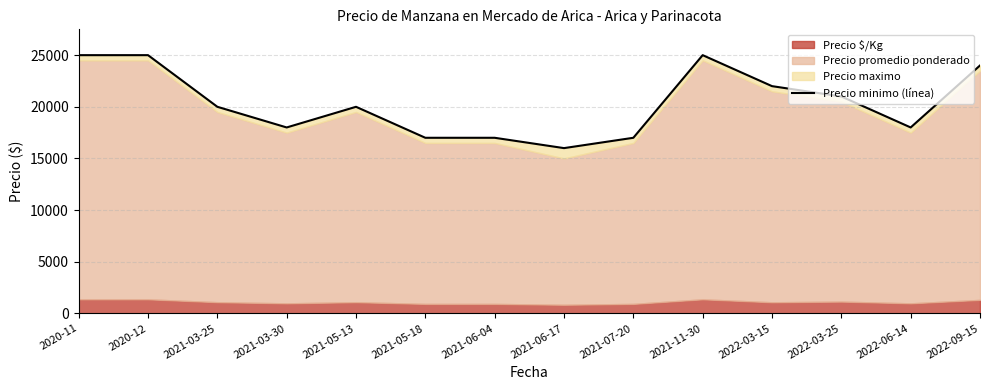

What is the smallest value displayed?

16000